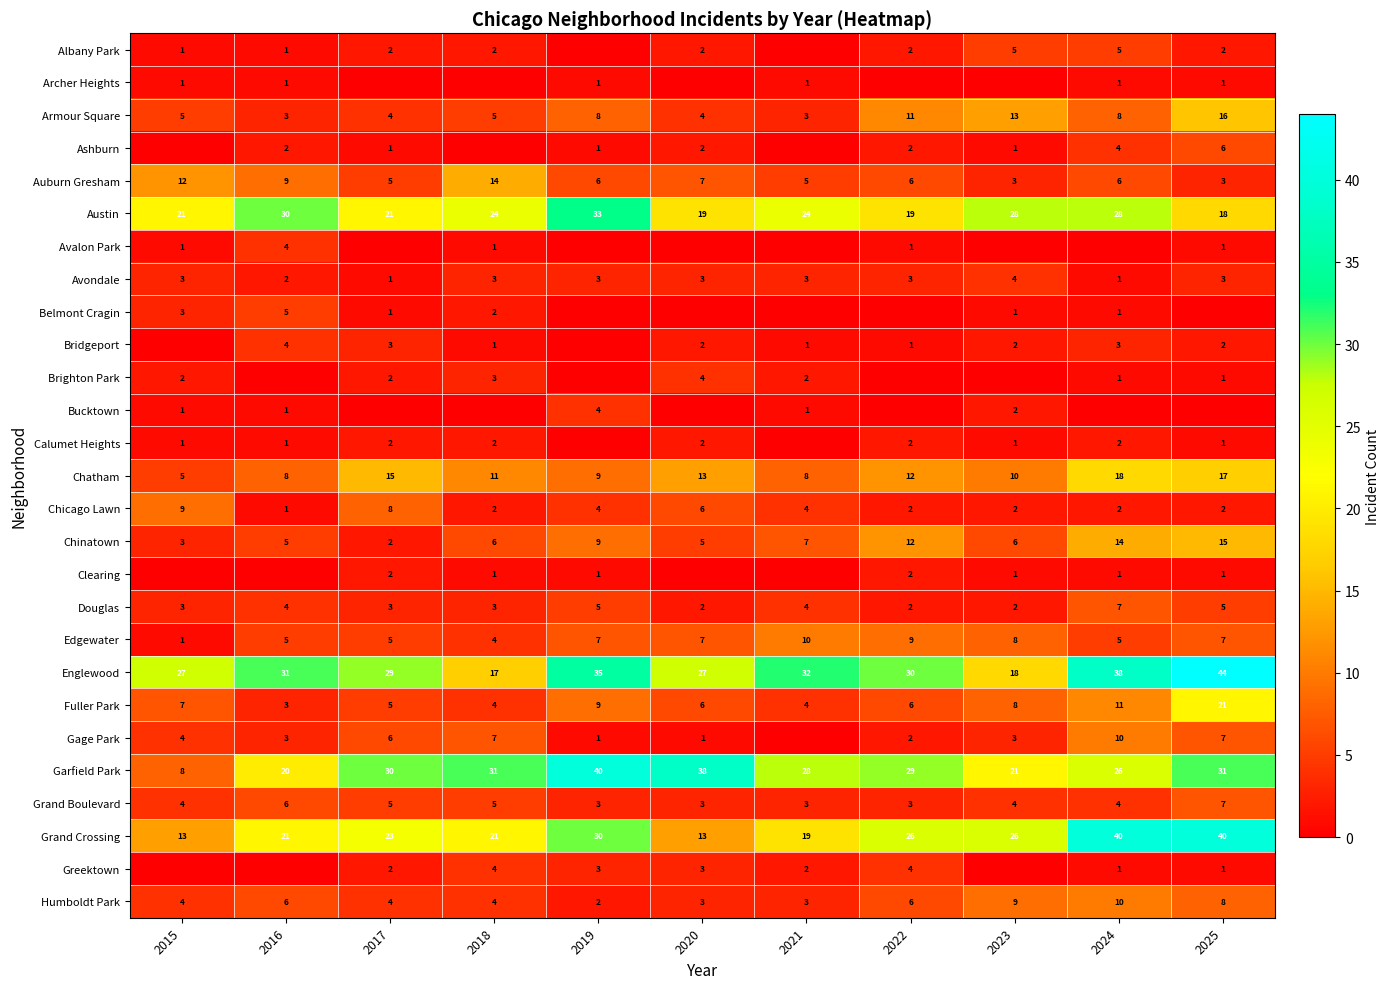

Count the Chicago Lawn values in the range 2 to 6.

8